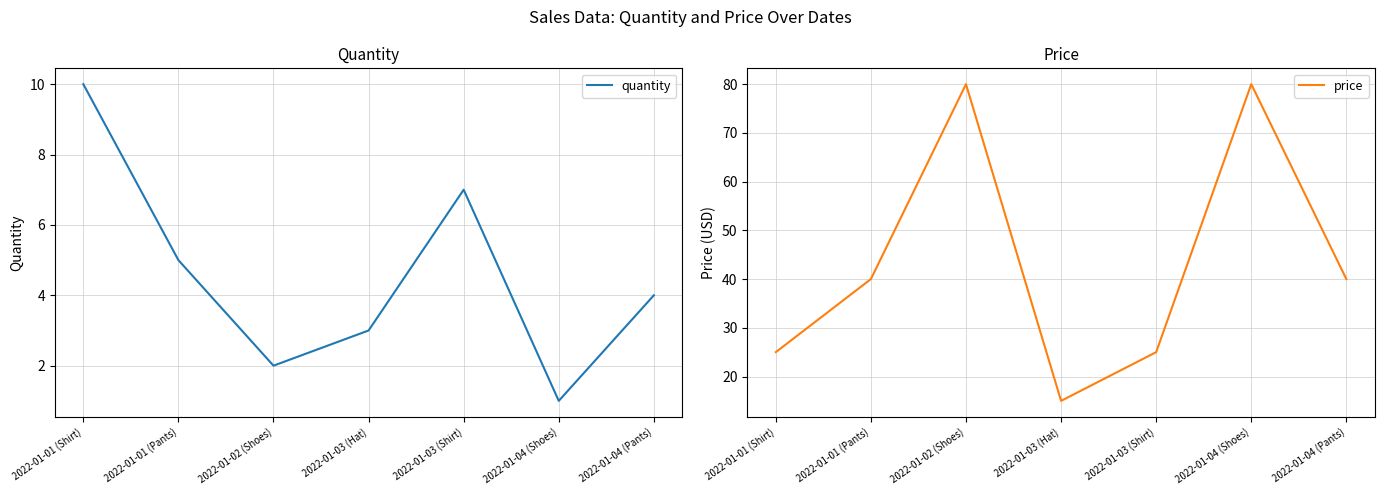

At which category is the sum across all series the highest?

2022-01-02 (Shoes)